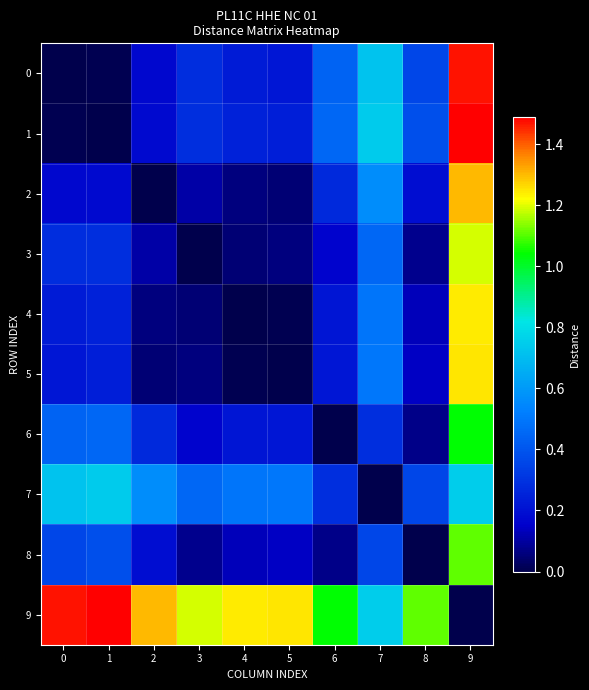

What is the difference between the highest and lowest values at 4?

1.2